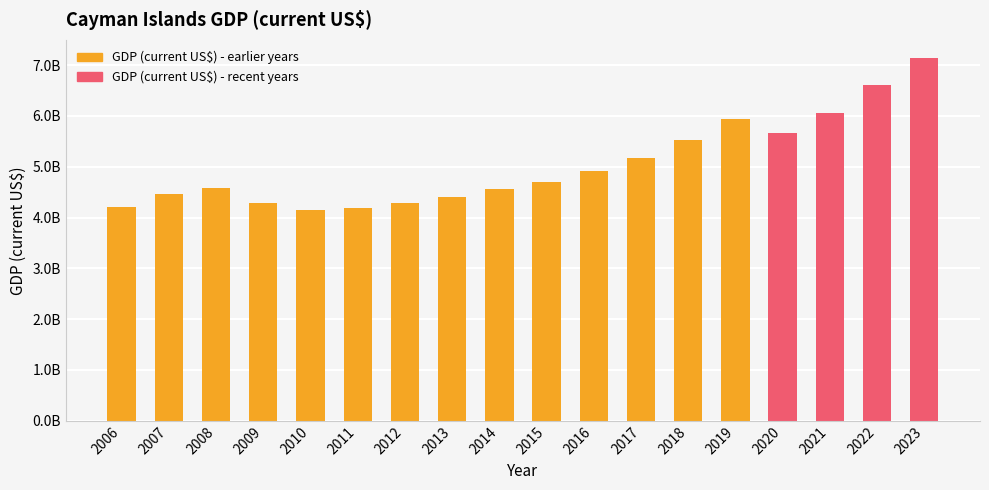

At which category does the chart reach its minimum across all series?

2010